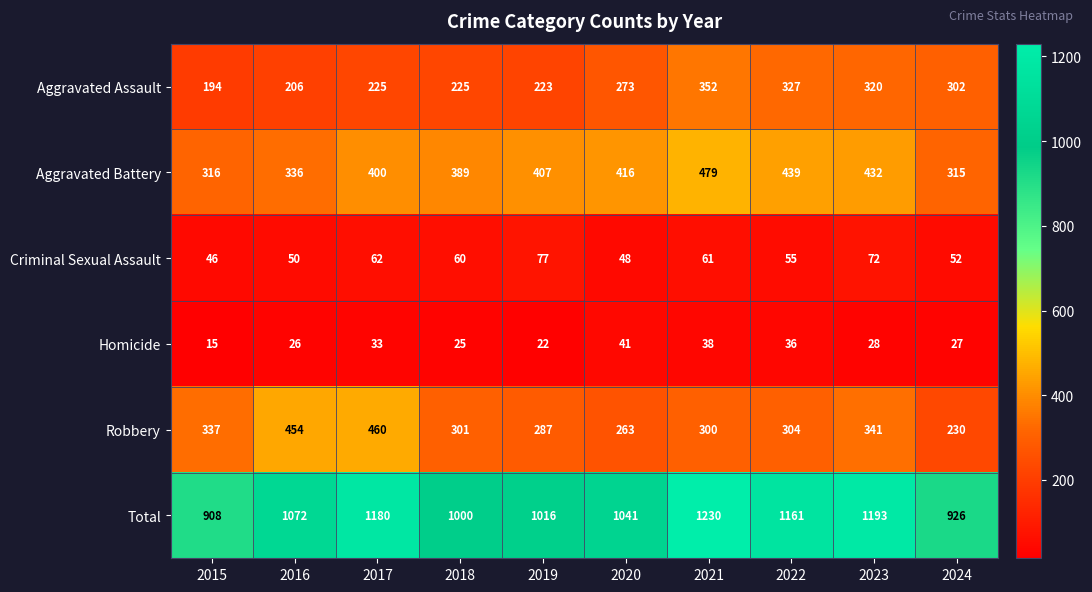

Rank the series at 2016 from highest to lowest value.

Total, Robbery, Aggravated Battery, Aggravated Assault, Criminal Sexual Assault, Homicide